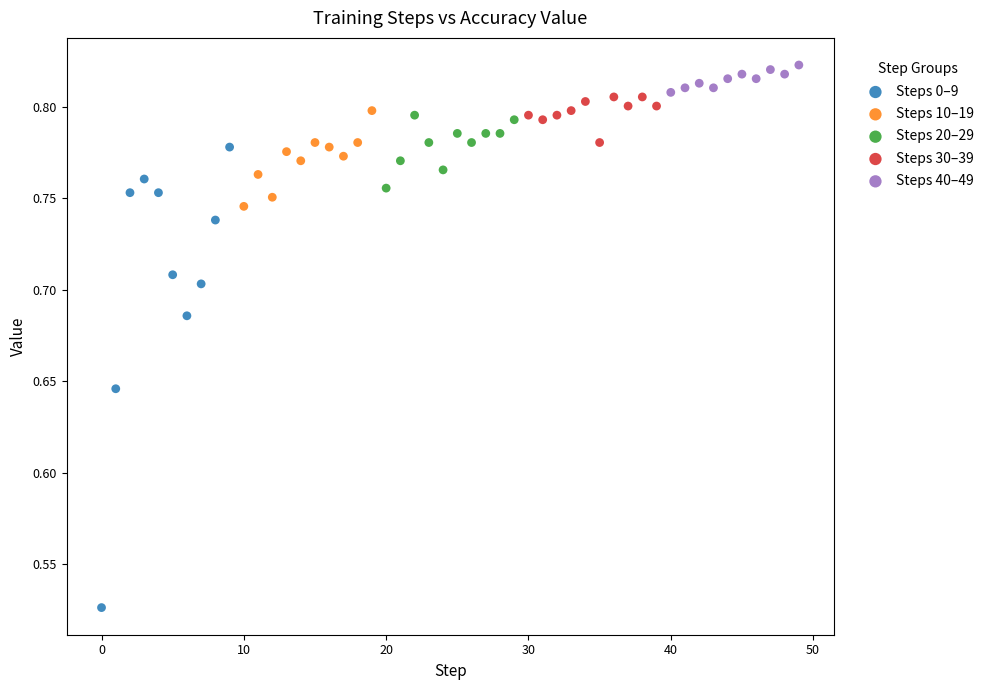

Which series has the widest spread of Y values?

Steps 0–9